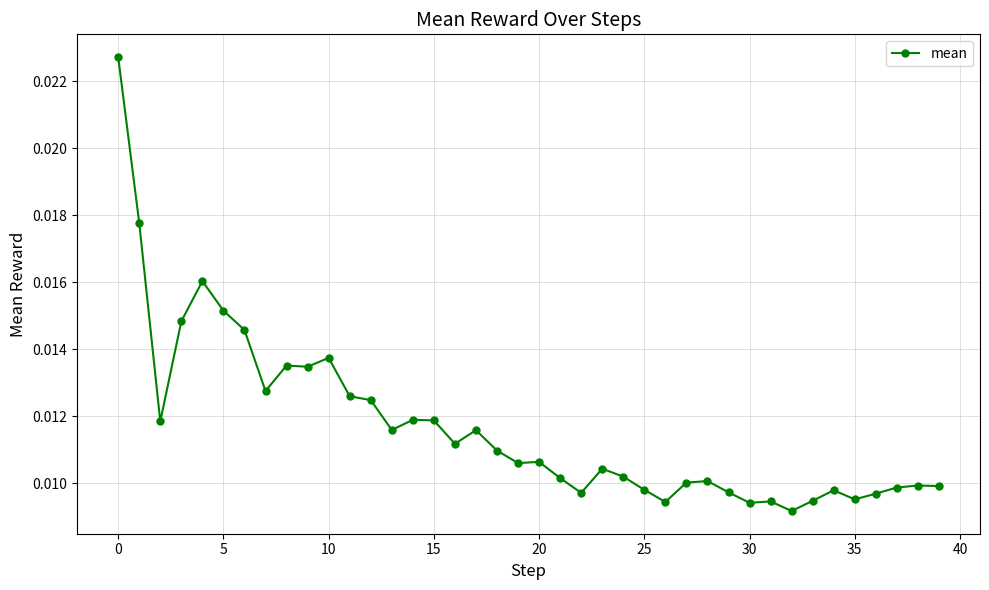

What is the sum of all values?

0.5